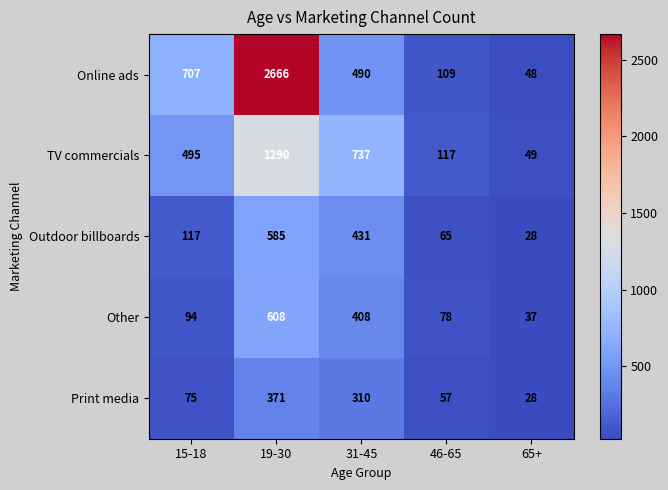

Reading right to left, what are all the values shown in this chart?

Online ads: 48	109	490	2666	707
TV commercials: 49	117	737	1290	495
Outdoor billboards: 28	65	431	585	117
Other: 37	78	408	608	94
Print media: 28	57	310	371	75